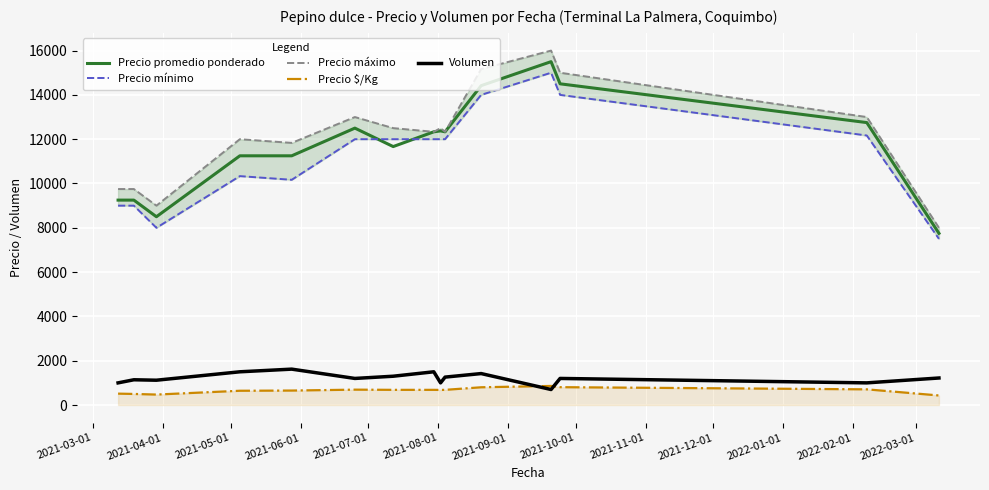

True or false: Volumen and Precio promedio ponderado intersect in this chart.

False